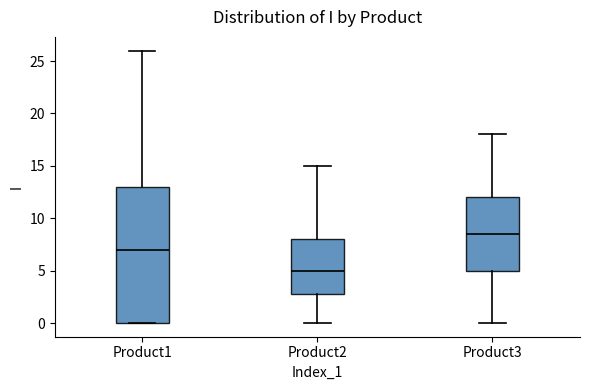

Where is the upper edge of the box for Product2 on the y-axis? The values are not printed on the chart, so give them approximately, as read against the axis.

8.0